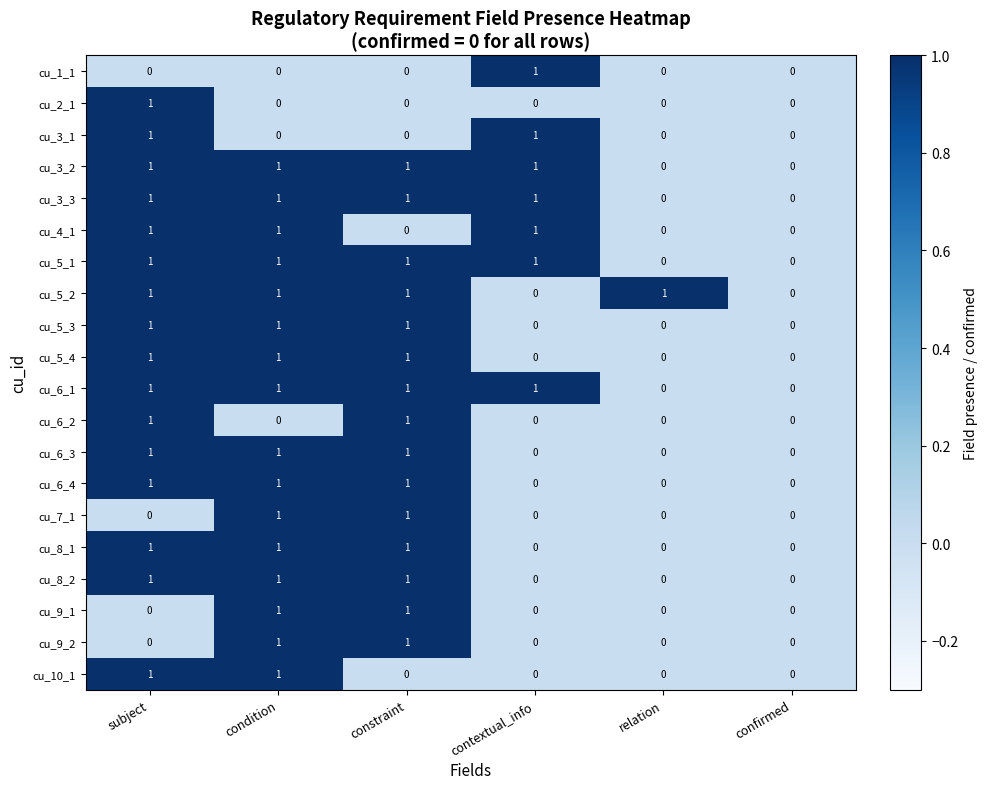

The value of cu_5_1 at contextual_info is 2. True or false?

False